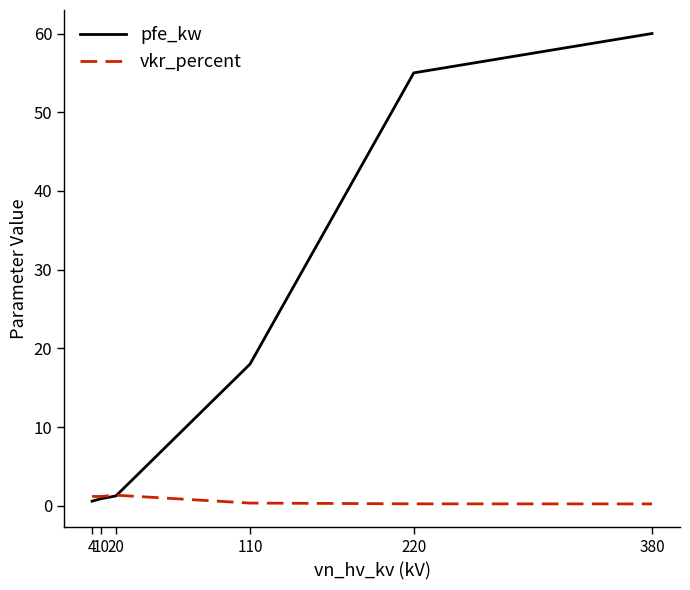

The value of vkr_percent at 380 is 0.2. True or false?

True